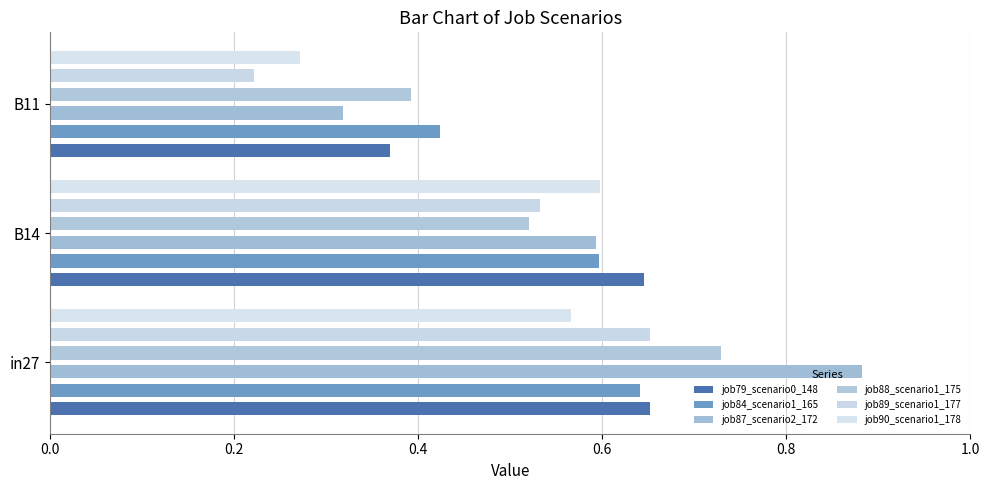

Rank the series by their maximum value, from lowest to highest.

job90_scenario1_178, job84_scenario1_165, job79_scenario0_148, job89_scenario1_177, job88_scenario1_175, job87_scenario2_172